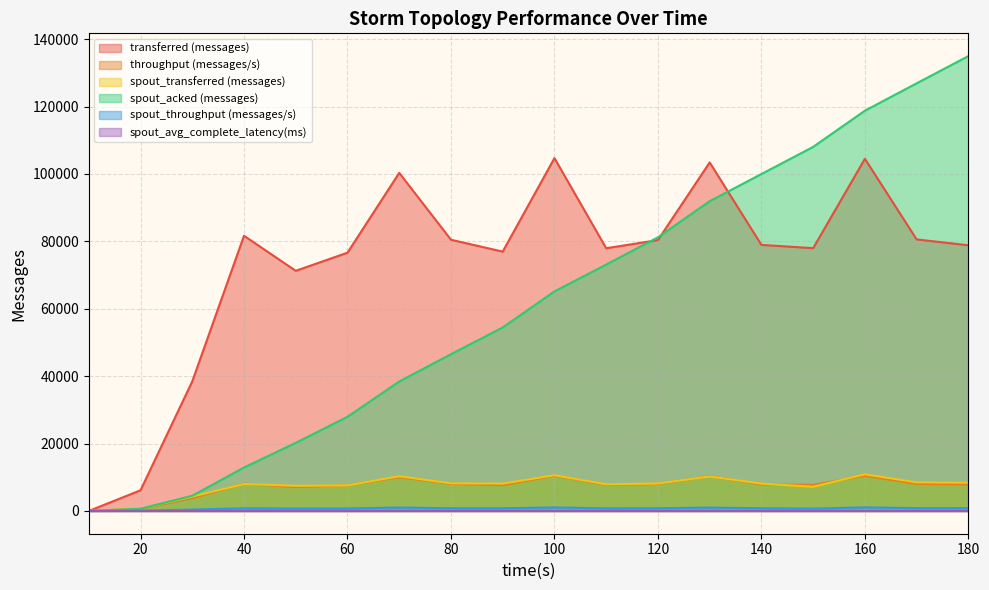

What is the total value across all series at 70?

160082.4